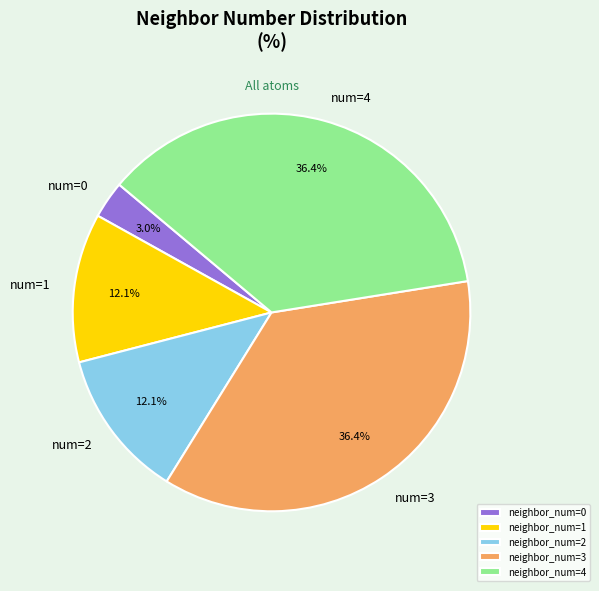

What is the total percentage of neighbor_num=2 and neighbor_num=3?

48.5%